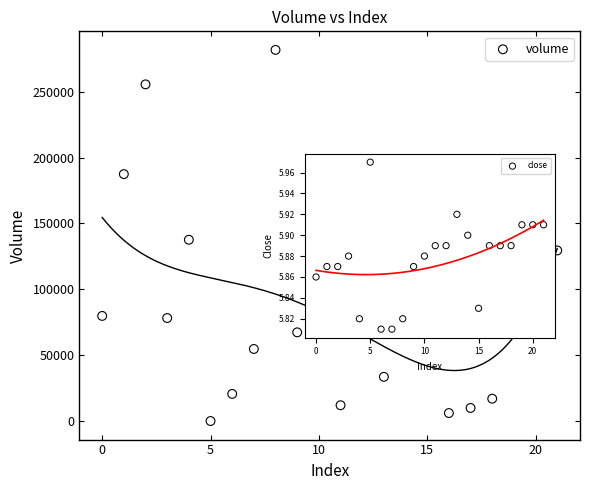

What Y value in the scatter plot is closest to 140873?

137610.3